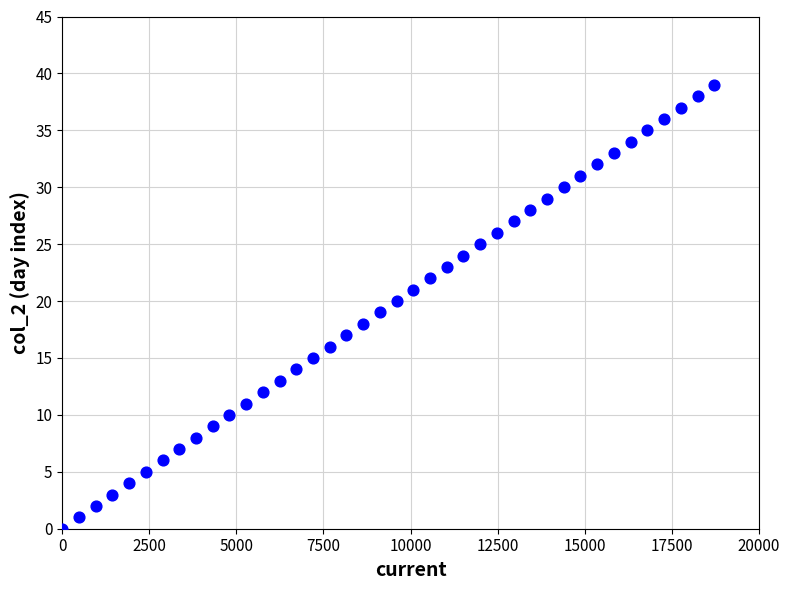

What is the range of X values (max minus min)?

18720